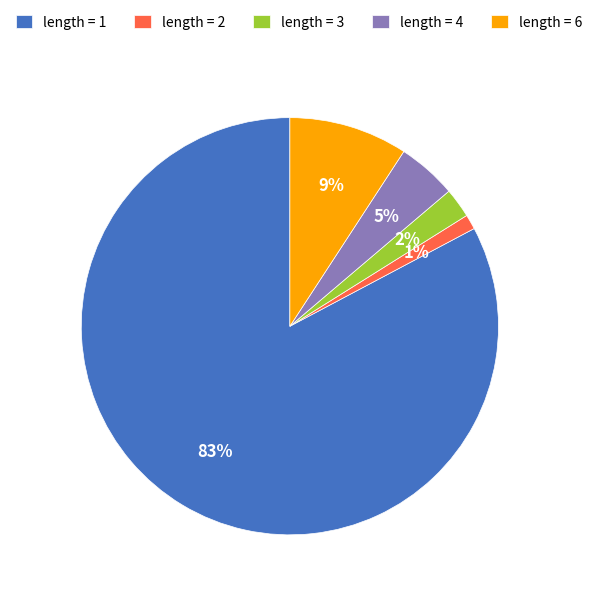

Is it true that length = 6 is 4% of the pie?

False